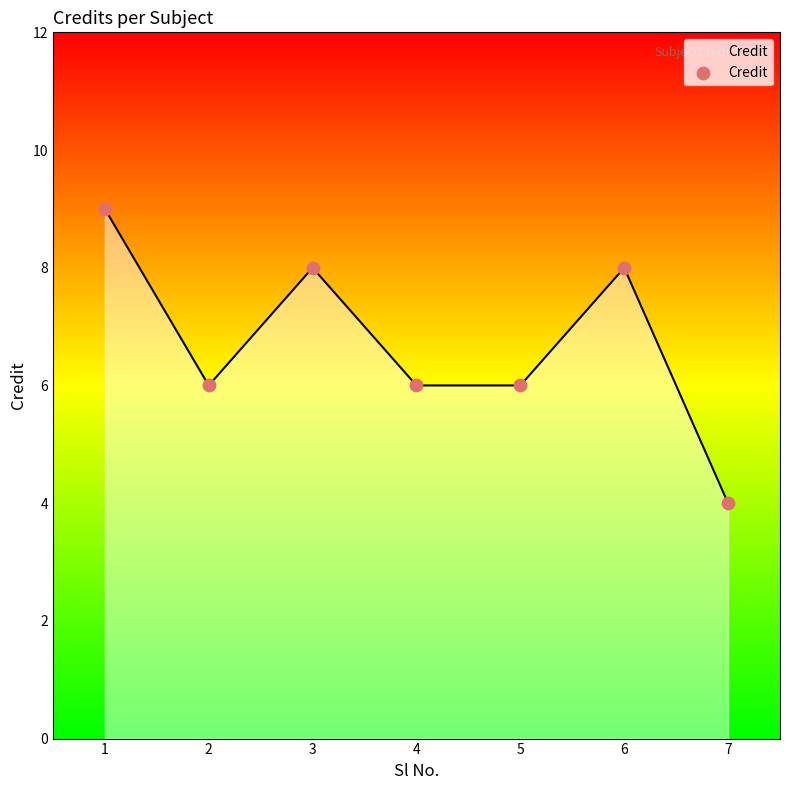

Approximately how many times larger is the value at 4 compared to 1?

0.7